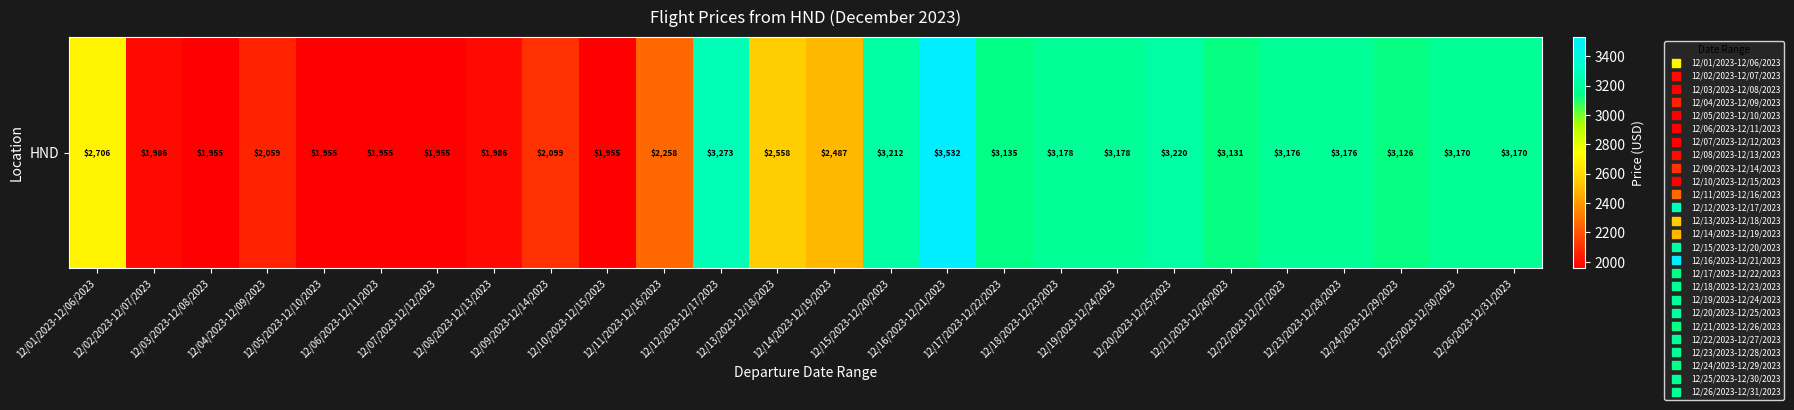

How many categories are shown in the chart?

26